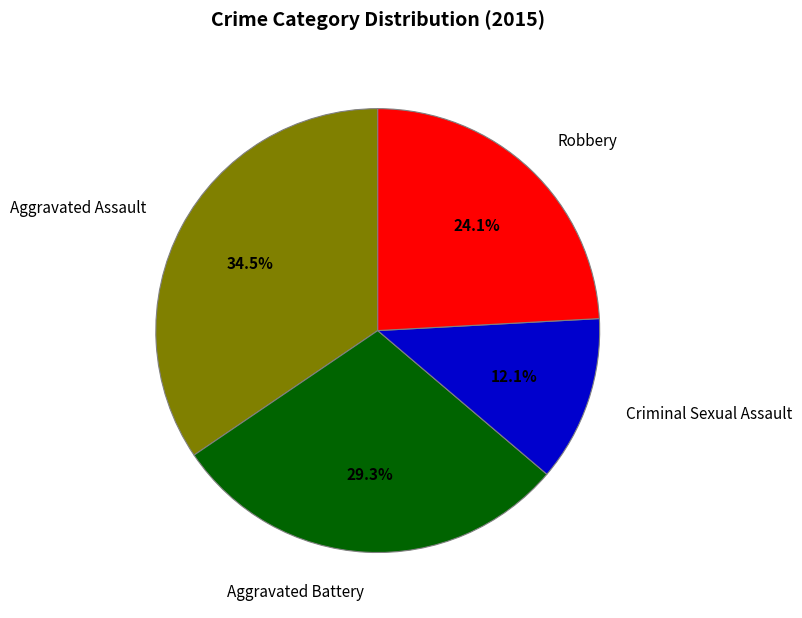

Does any single category account for the majority?

No